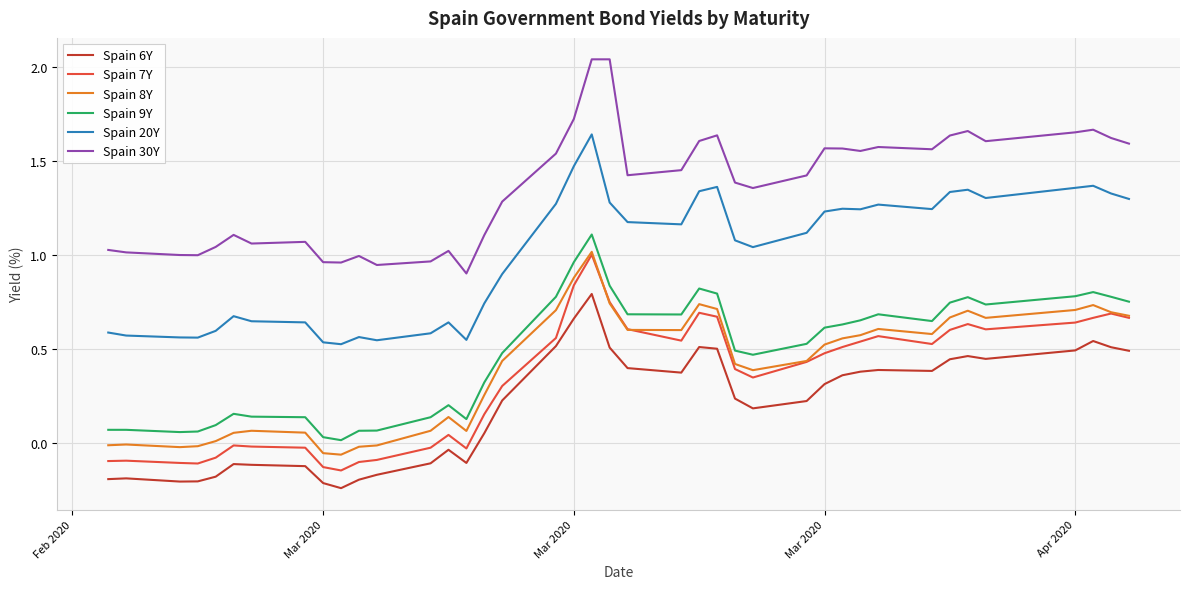

True or false: Spain 20Y and Spain 7Y intersect in this chart.

False